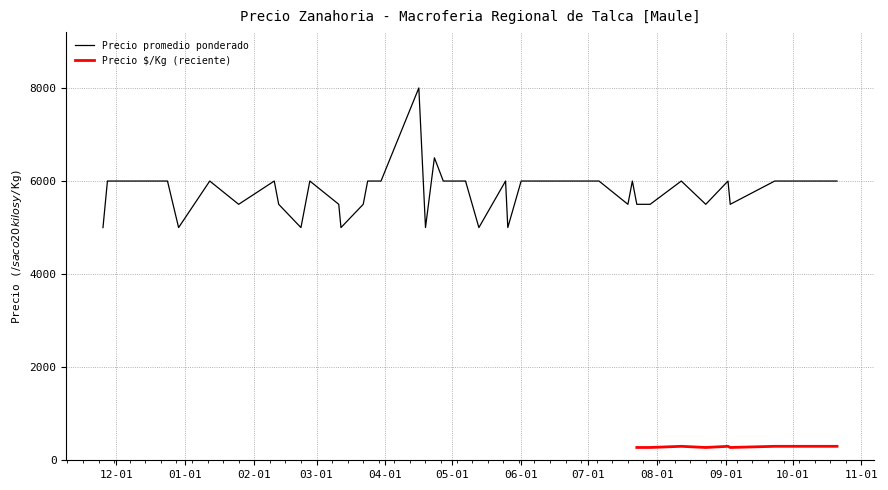

What is the label of the 11th point from the right?

2021-07-06